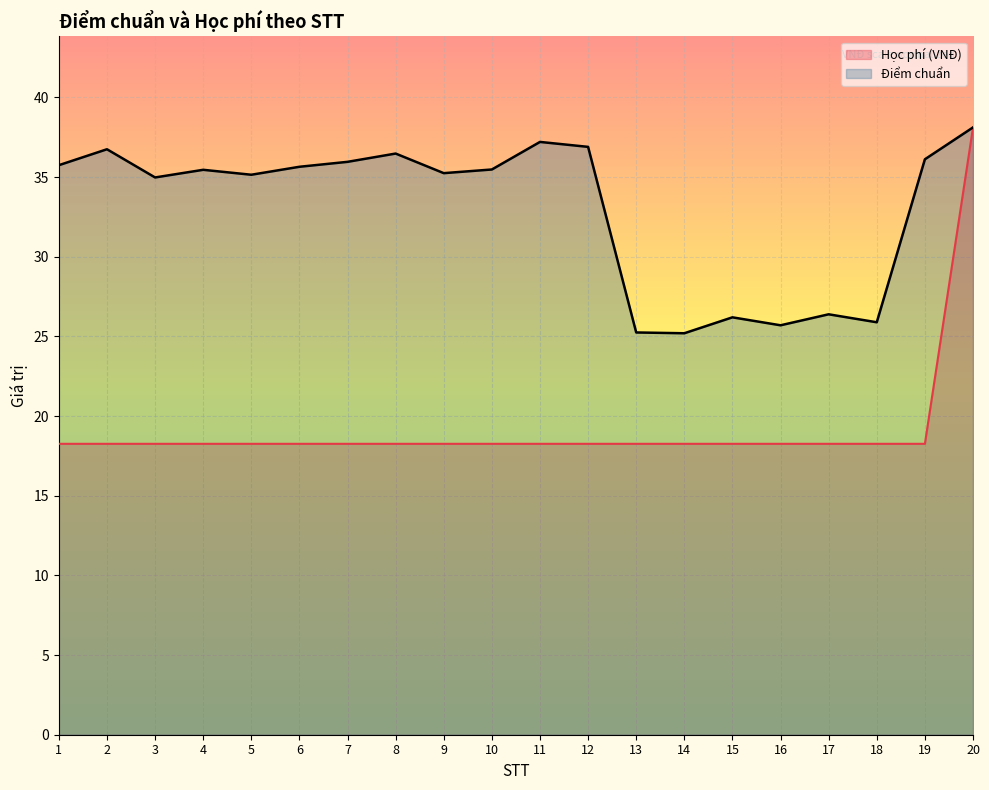

True or false: Học phí (VNĐ) and Điểm chuẩn intersect in this chart.

False